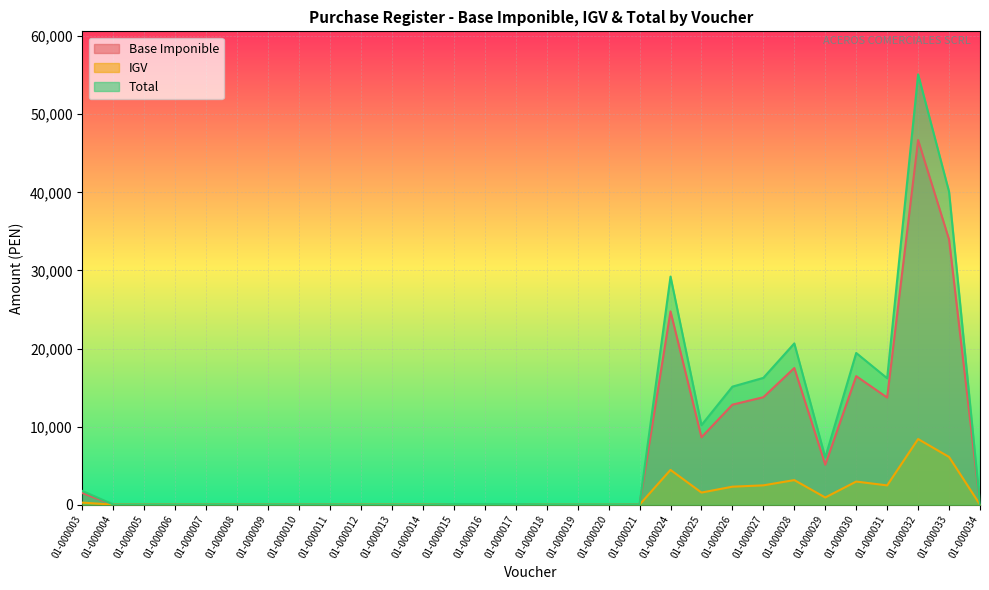

What is the total value across all series at 01-000010?

68.4